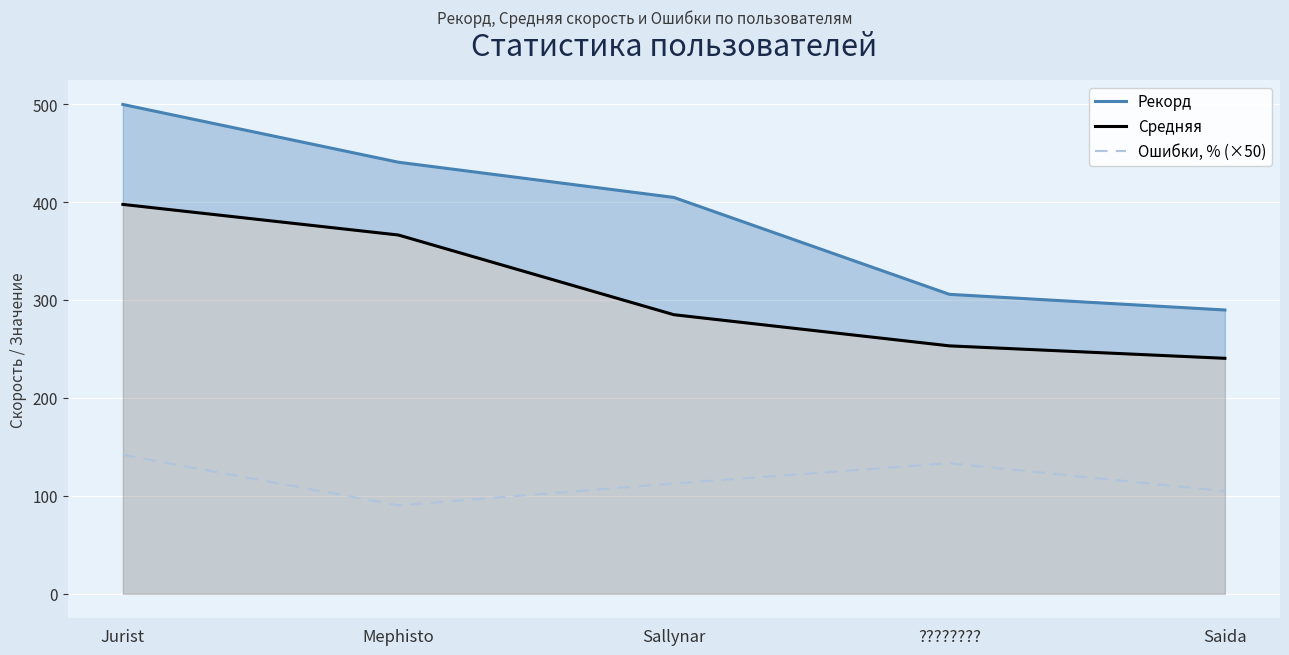

What is the difference between the Средняя values at Sallynar and Saida?

44.6